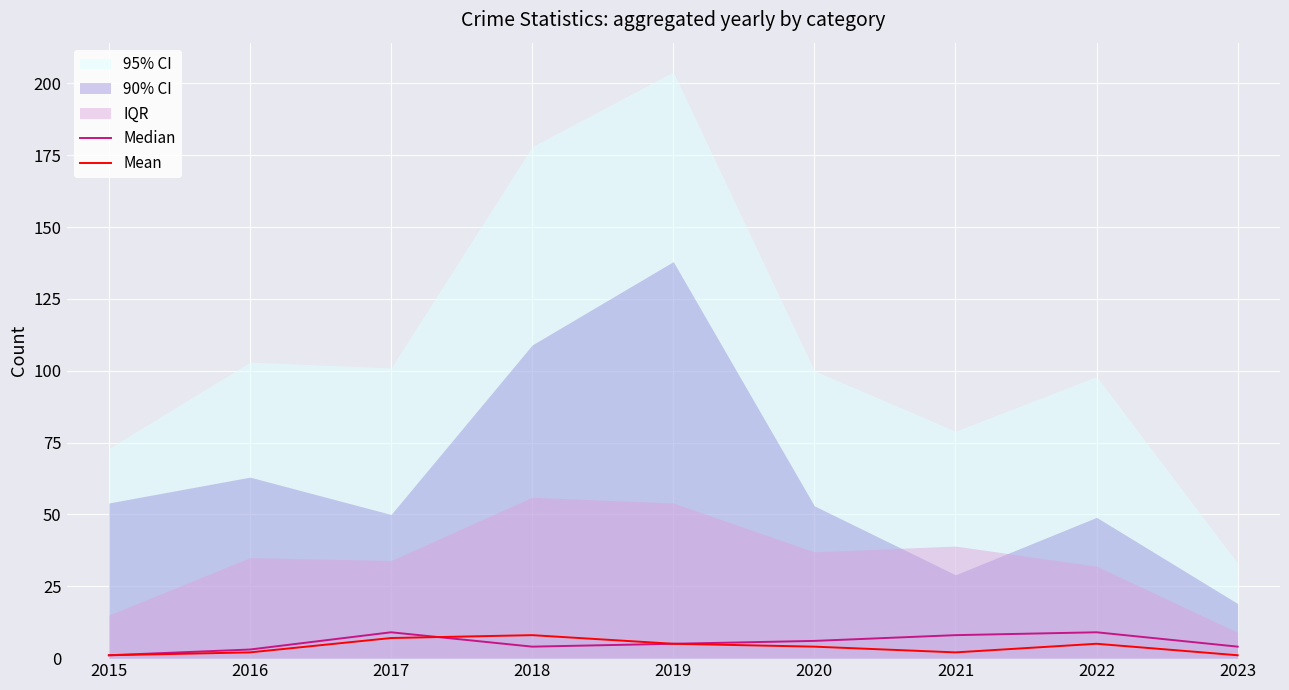

What is the difference between the second highest and second lowest values in the Median series?

6